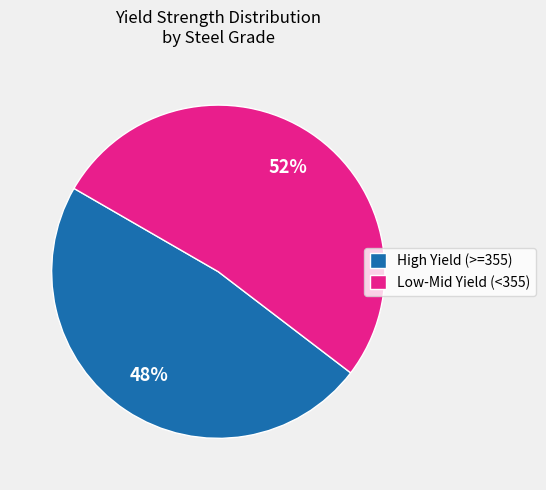

Is it true that High Yield (>=355) is 61% of the pie?

False